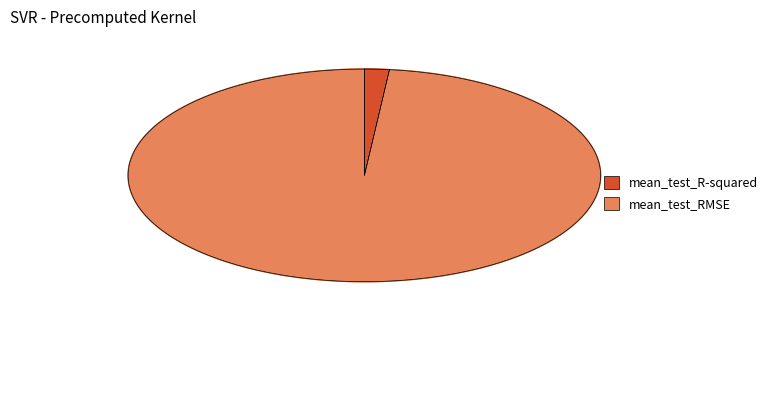

Does any single category account for the majority?

Yes